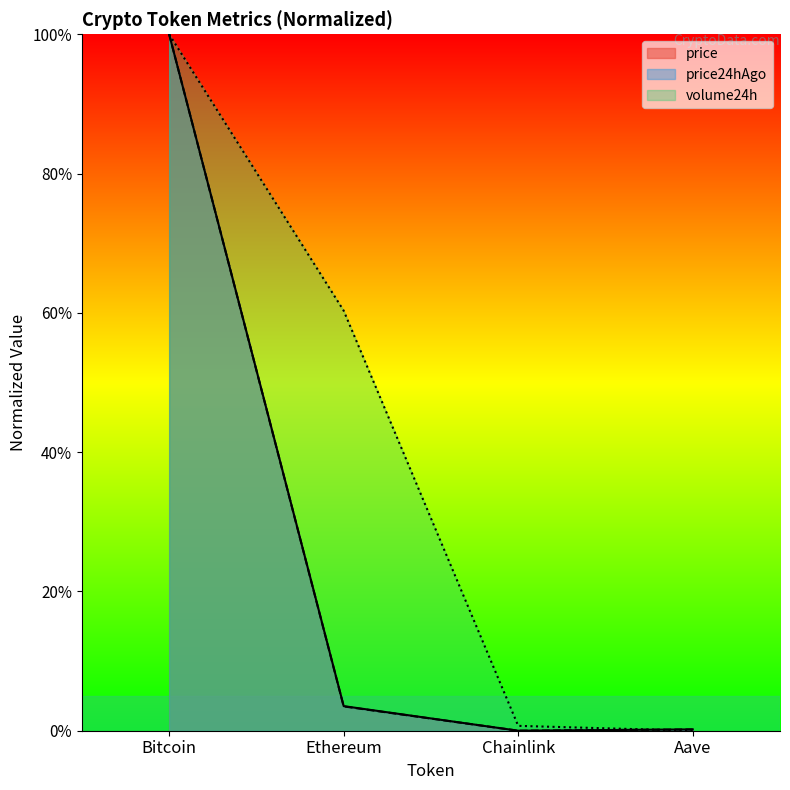

At which label does price24hAgo reach its peak?

Bitcoin